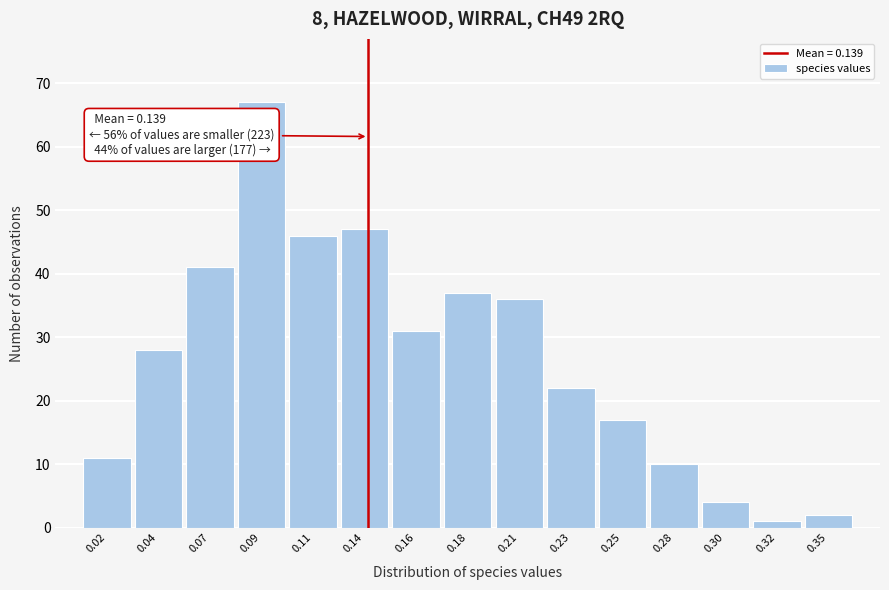

Reading right to left, transcribe all the data shown in this chart.

2	1	4	10	17	22	36	37	31	47	46	67	41	28	11